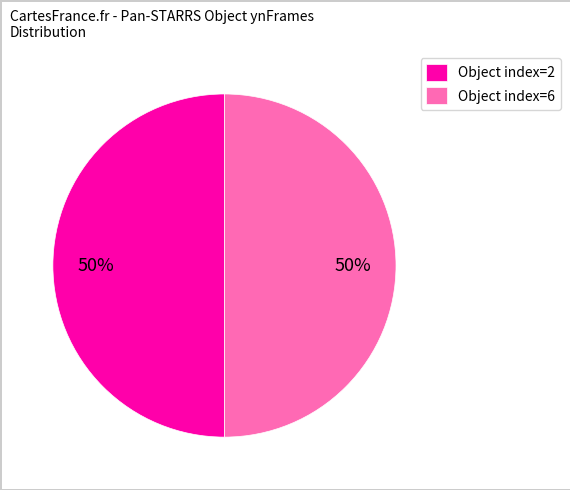

What is the ratio of the value at Object index=6 to the value at Object index=2?

1.0